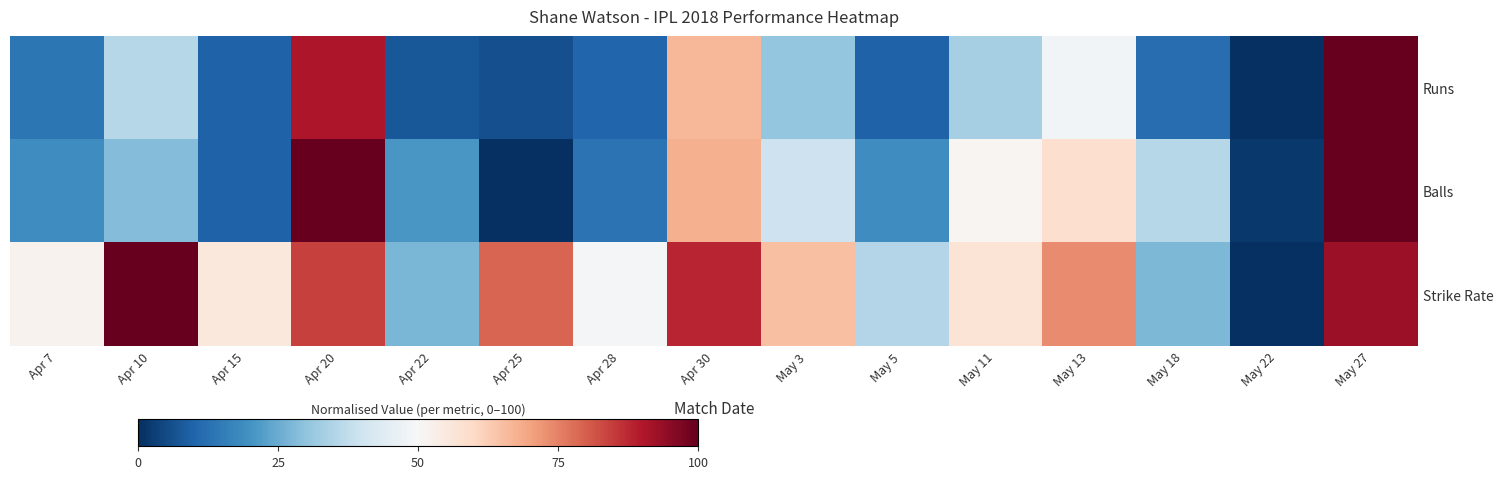

Which has a higher value, Apr 10 or May 27?

May 27